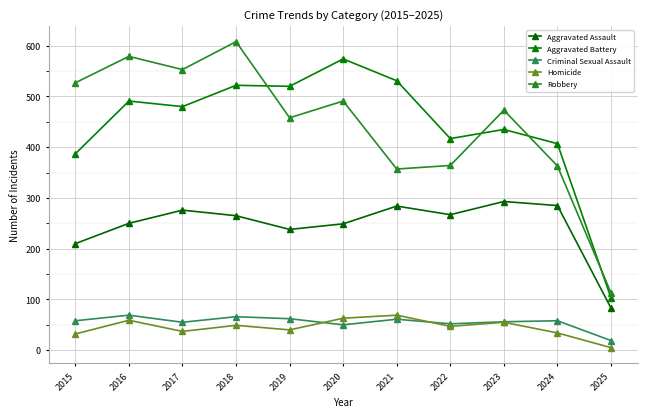

How many values in the Aggravated Battery series are below 480?

5